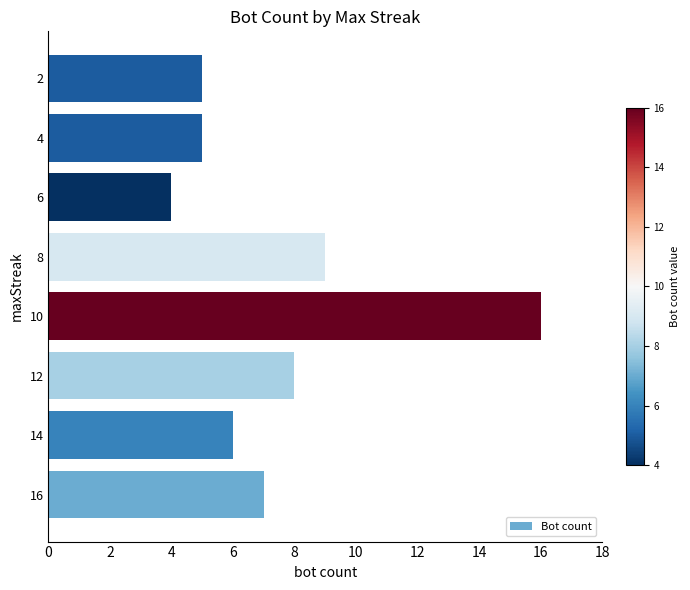

Which label corresponds to the largest value in the chart?

10